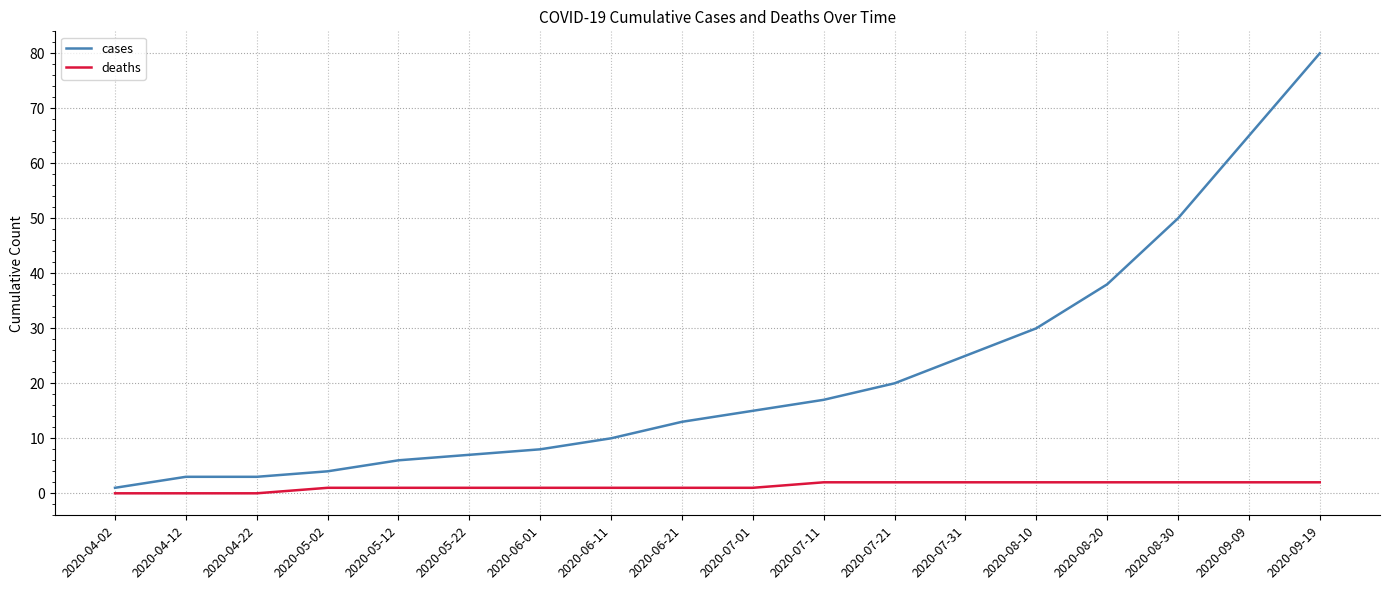

What is the difference between the maximum and minimum values in the cases series?

79